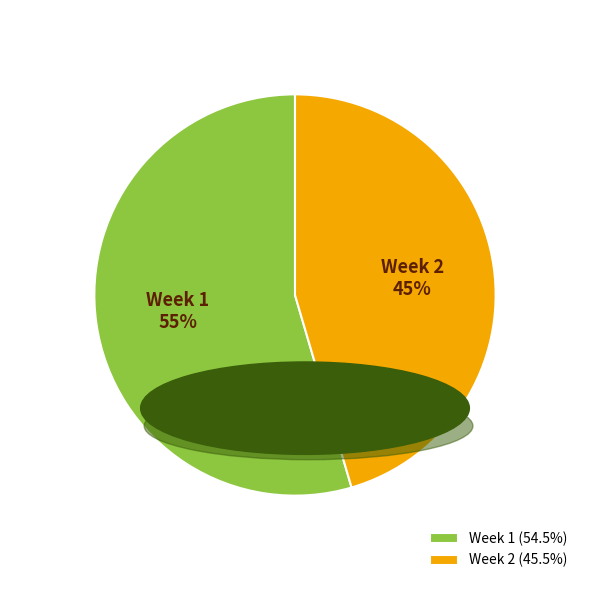

To the nearest percent, what portion does Week 1 represent?

55%